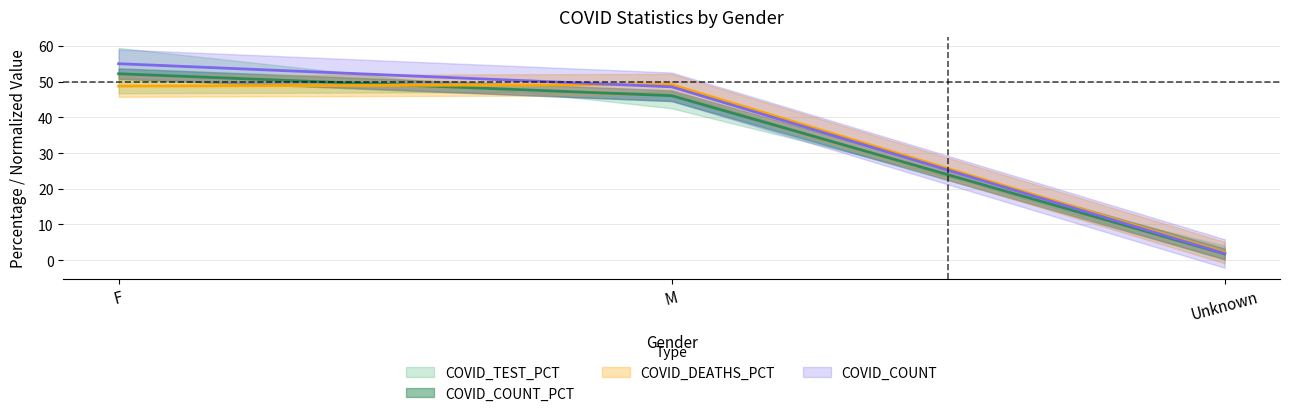

What position from the left is Unknown?

3